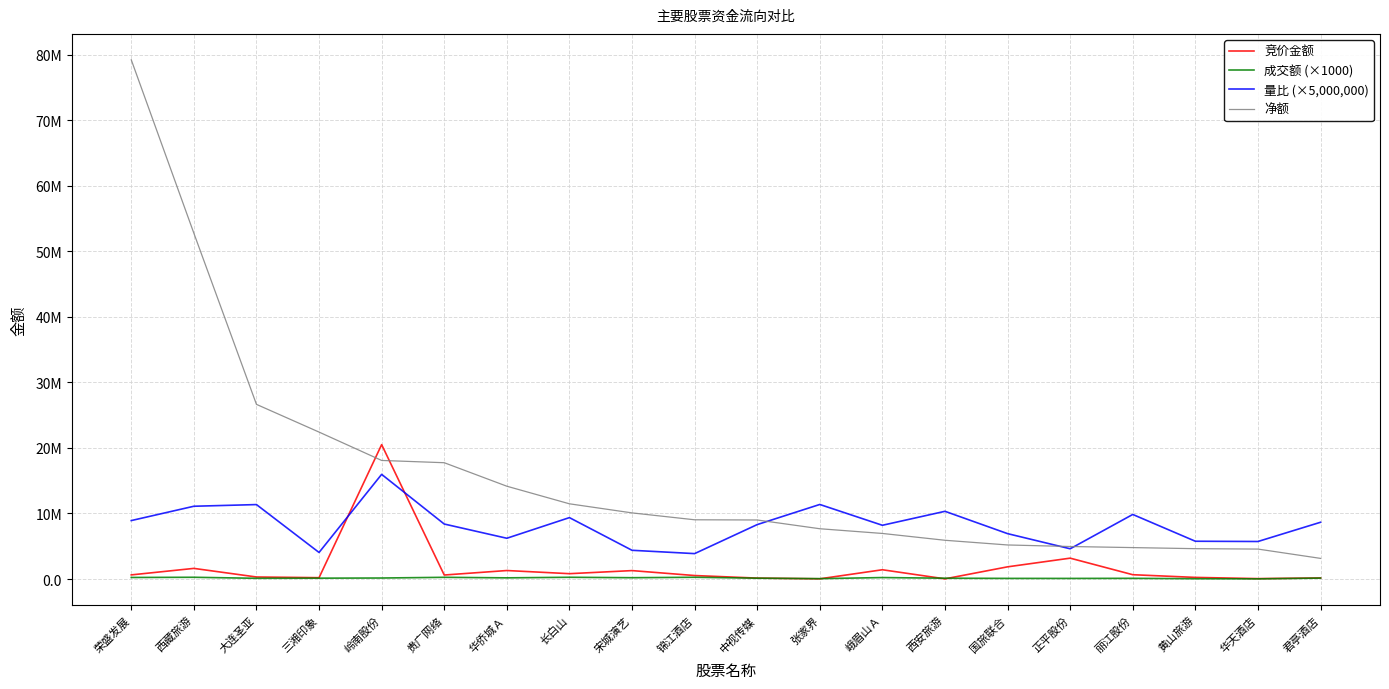

Which series has the largest total across all categories?

净额